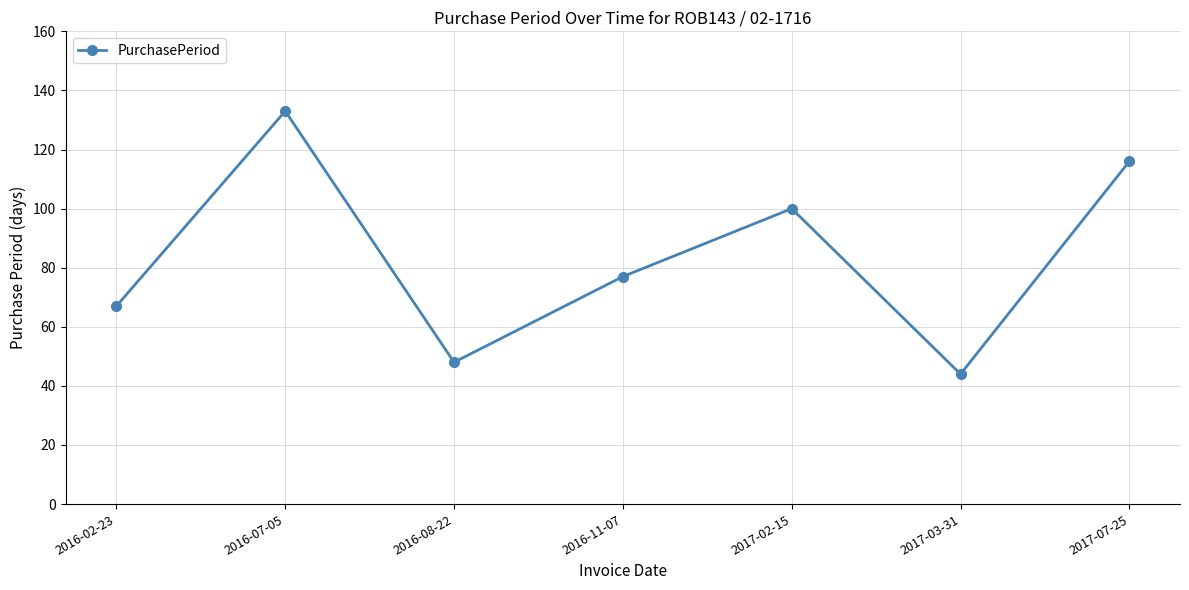

Which category has the lowest value across all series?

2017-03-31